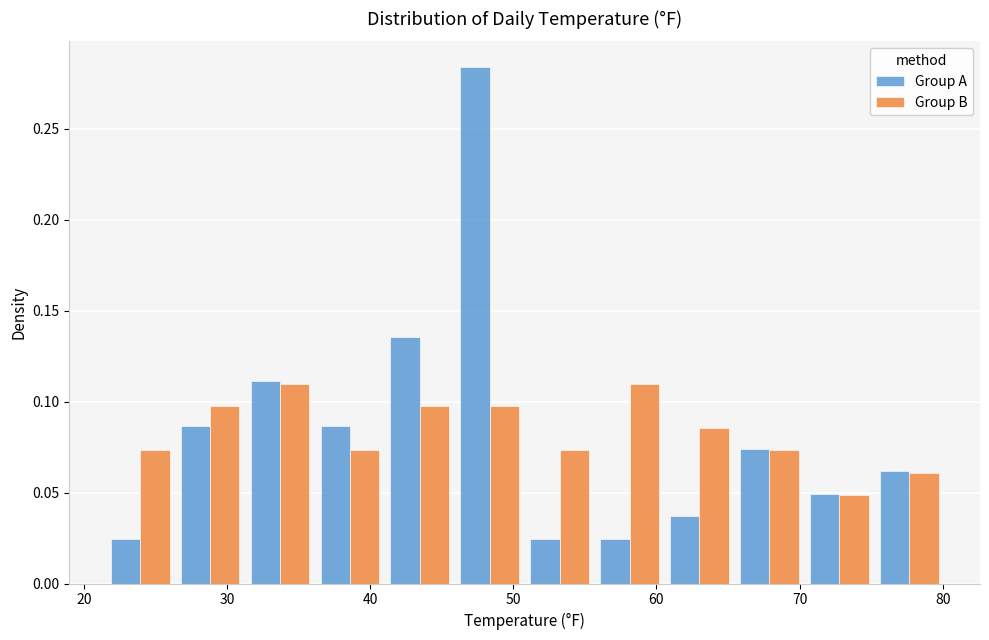

Reading left to right, list every range on the x-axis with the height of the bar of each series over it. Neither the bar edges nor the heights are printed on the chart, so give them approximately, as read against the axes.

22 to 26: Group A=0.025	Group B=0.075
26 to 31: Group A=0.085	Group B=0.100
31 to 36: Group A=0.110	Group B=0.110
36 to 41: Group A=0.085	Group B=0.075
41 to 46: Group A=0.135	Group B=0.100
46 to 51: Group A=0.285	Group B=0.100
51 to 56: Group A=0.025	Group B=0.075
56 to 61: Group A=0.025	Group B=0.110
61 to 65: Group A=0.035	Group B=0.085
65 to 70: Group A=0.075	Group B=0.075
70 to 75: Group A=0.050	Group B=0.050
75 to 80: Group A=0.060	Group B=0.060